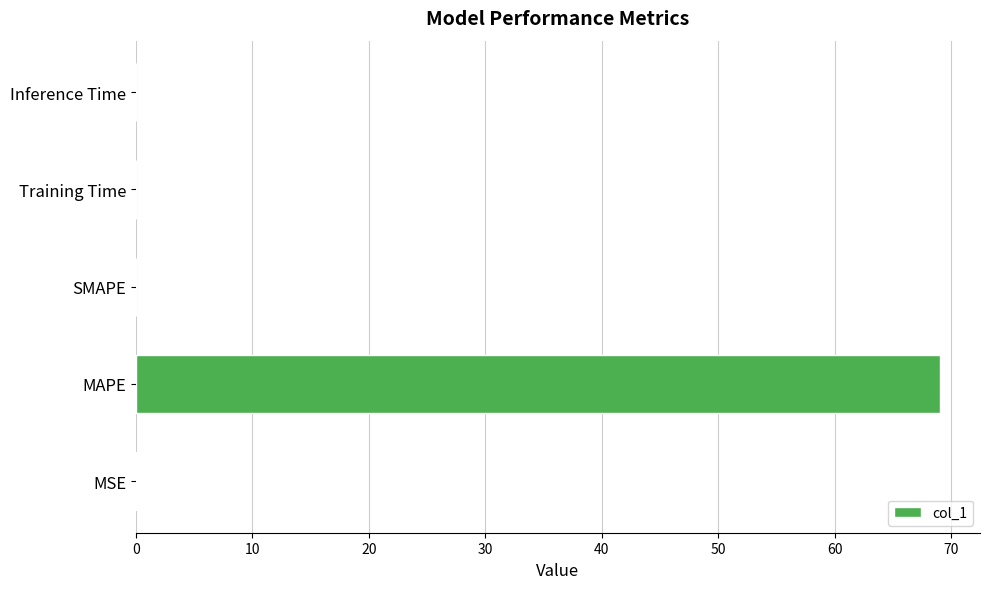

What is the greatest value displayed?

69.0